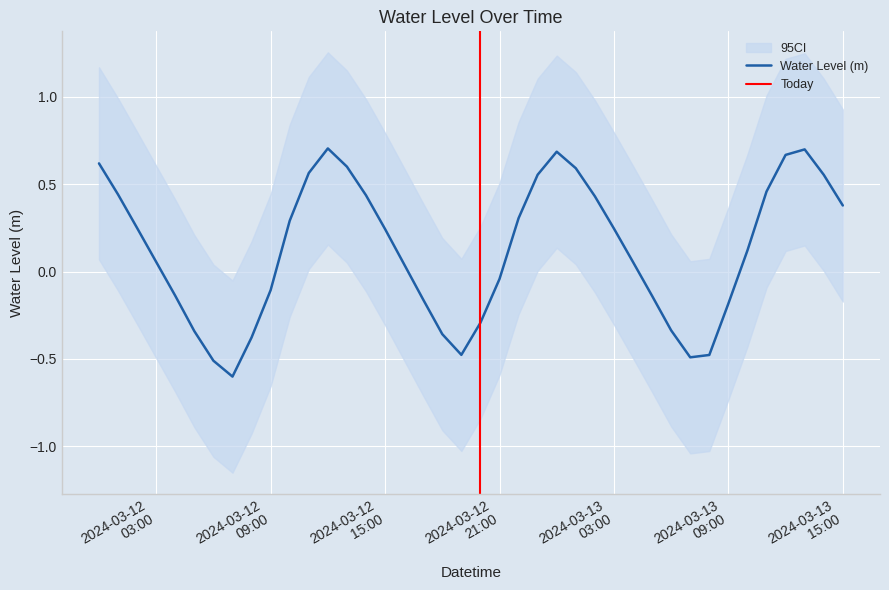

The chart shows a value of 0.6 at 2024-03-12 00:00:00. True or false?

True